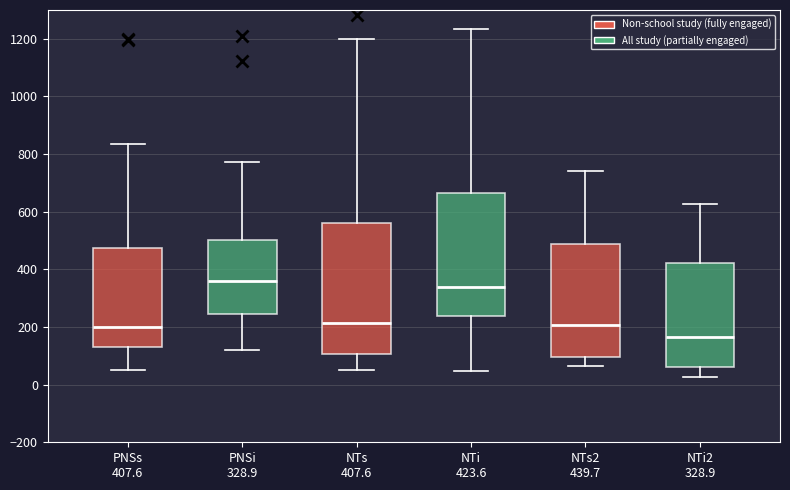

Which box has the highest median line?

PNSi 328.9